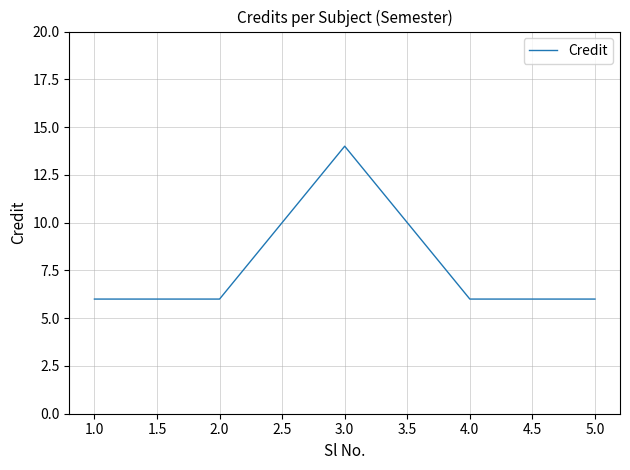

Reading right to left, what are all the values shown in this chart?

6	6	14	6	6